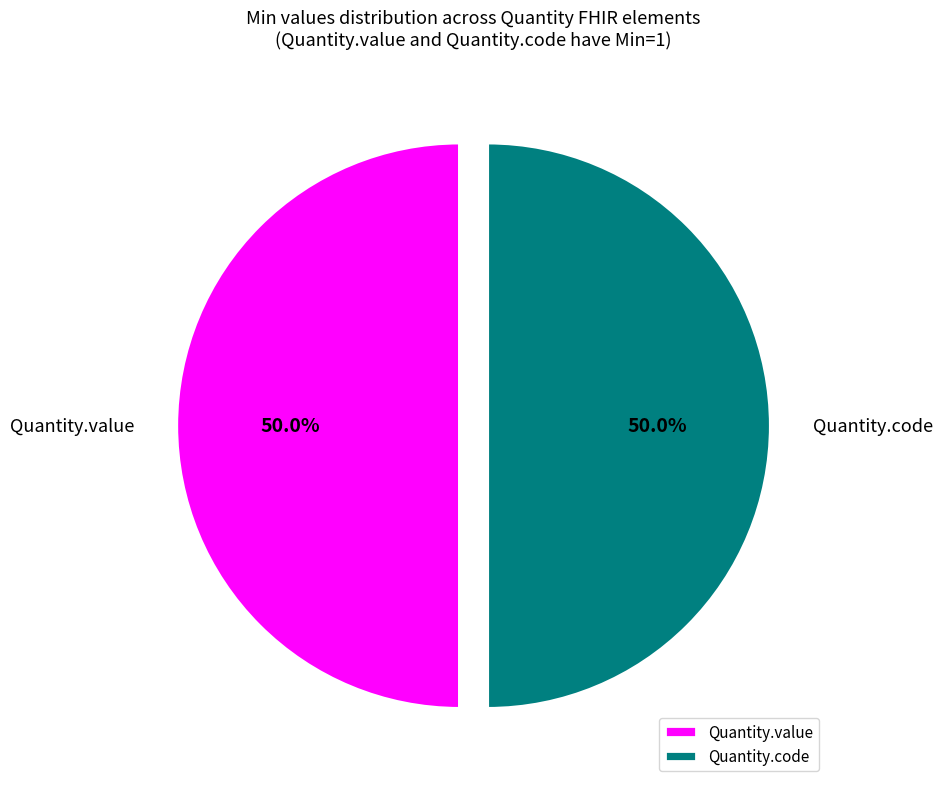

What is the ratio of the value at Quantity.code to the value at Quantity.value?

1.0